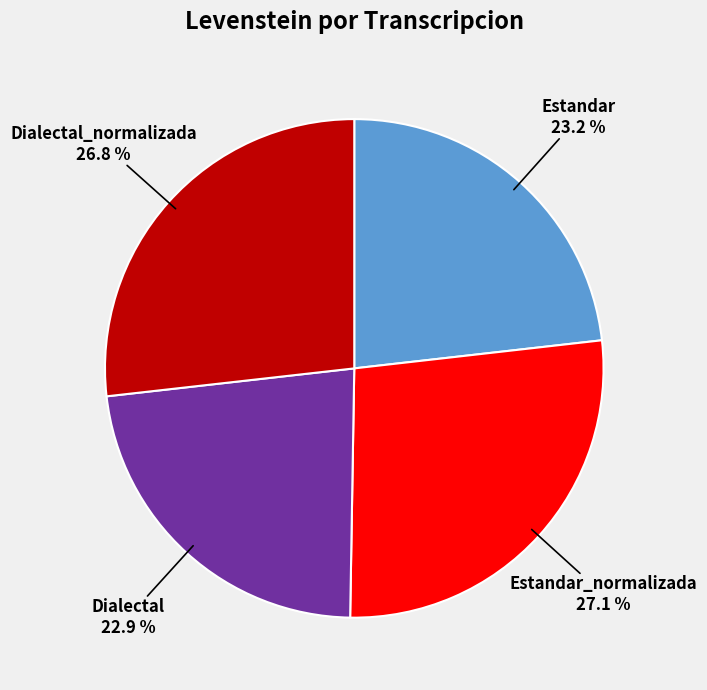

What percentage is the Dialectal_normalizada slice, to the nearest percent?

27%